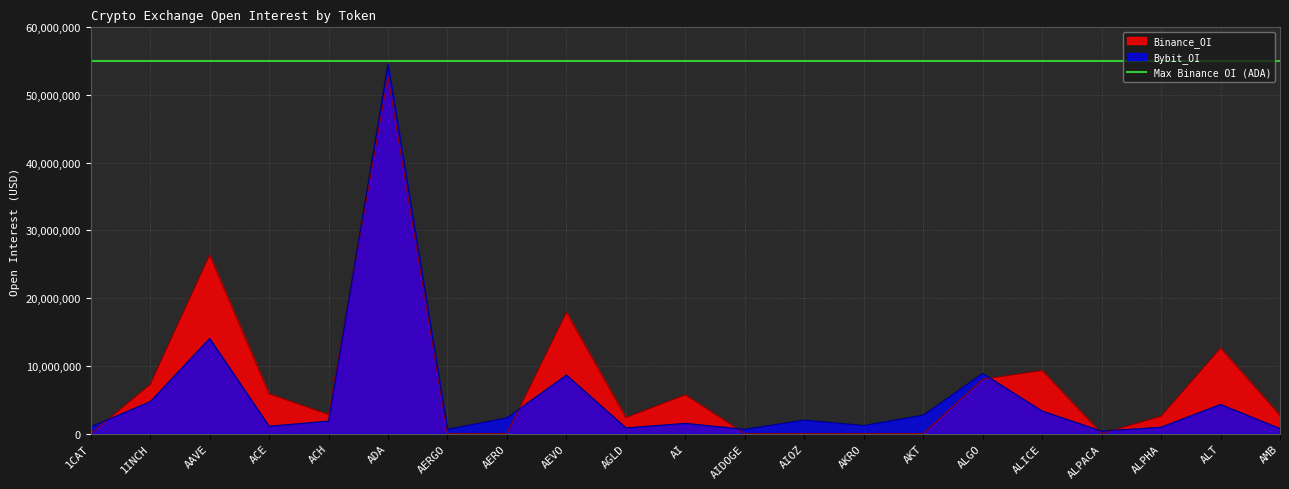

The value of Bybit_OI at ALT is 4306925. True or false?

True